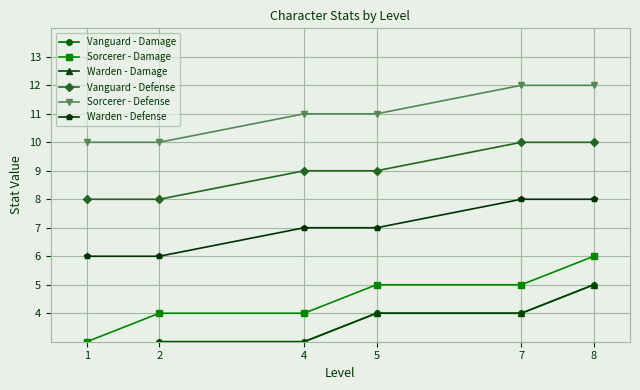

True or false: Vanguard - Damage and Sorcerer - Defense intersect in this chart.

False